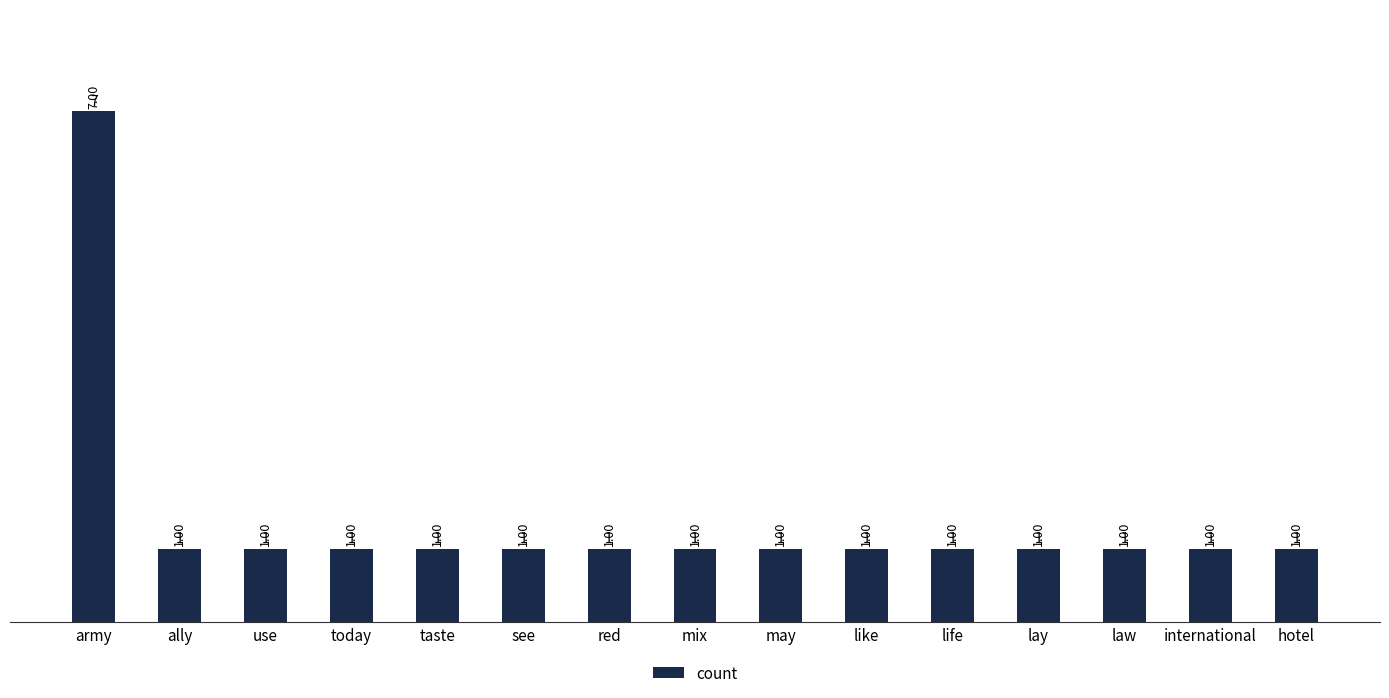

The chart shows a value of 1 at red. True or false?

True